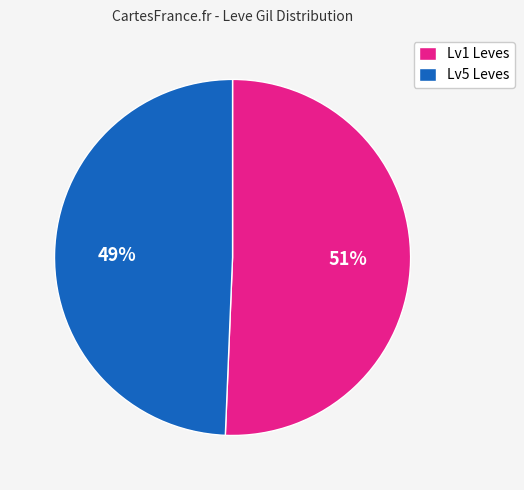

Rank the categories by value from highest to lowest.

Lv1 Leves, Lv5 Leves